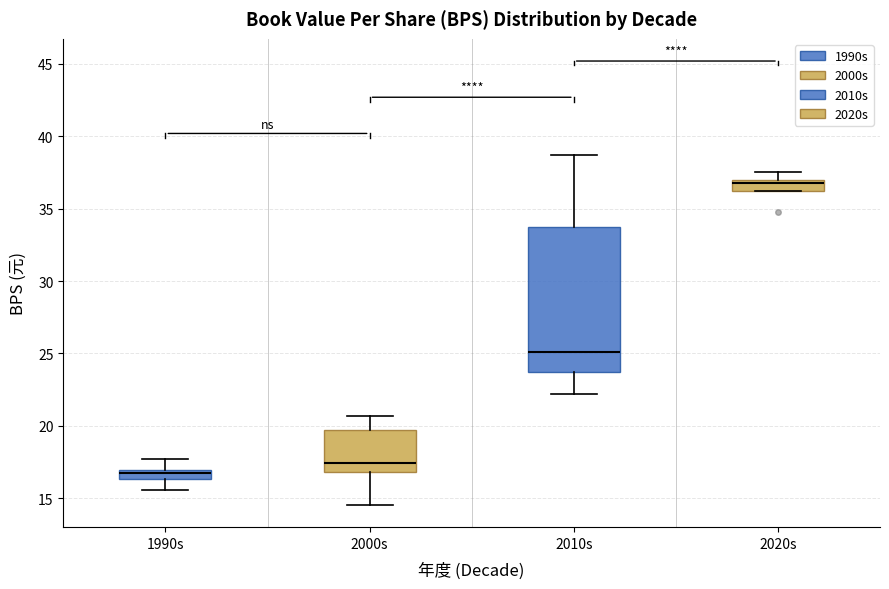

Which box has the lowest median line?

1990s